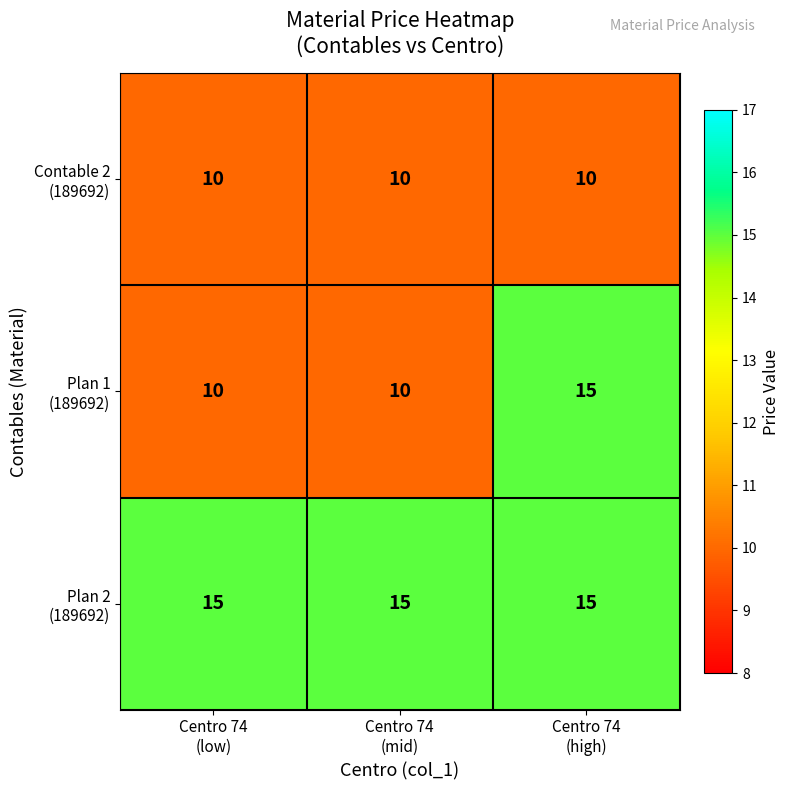

What is the smallest value displayed?

10